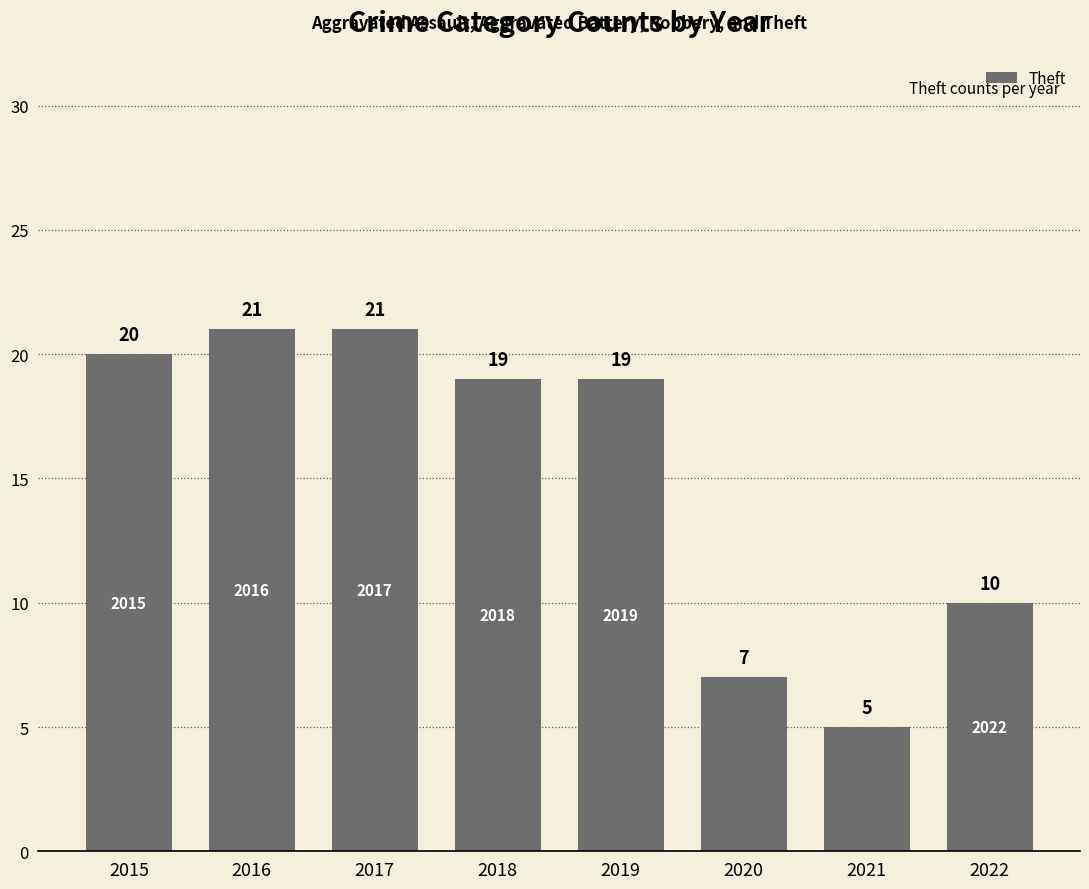

The value at 2016 is 21. True or false?

True